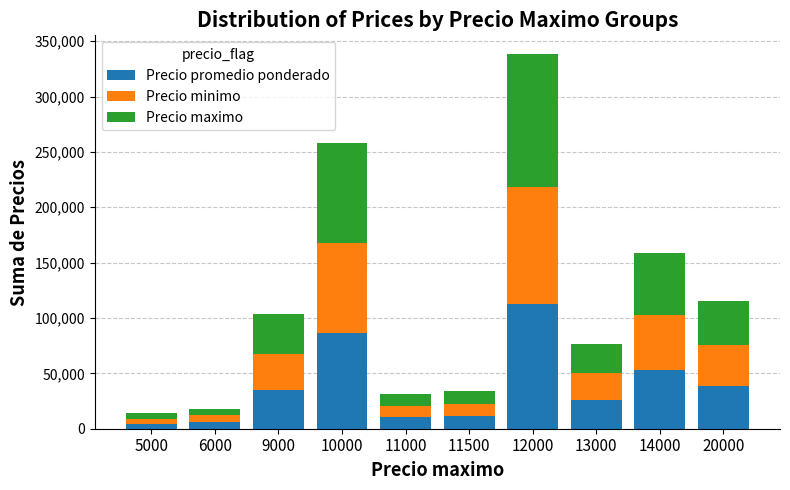

What is the difference between the maximum and minimum values in the Precio promedio ponderado series?

107635